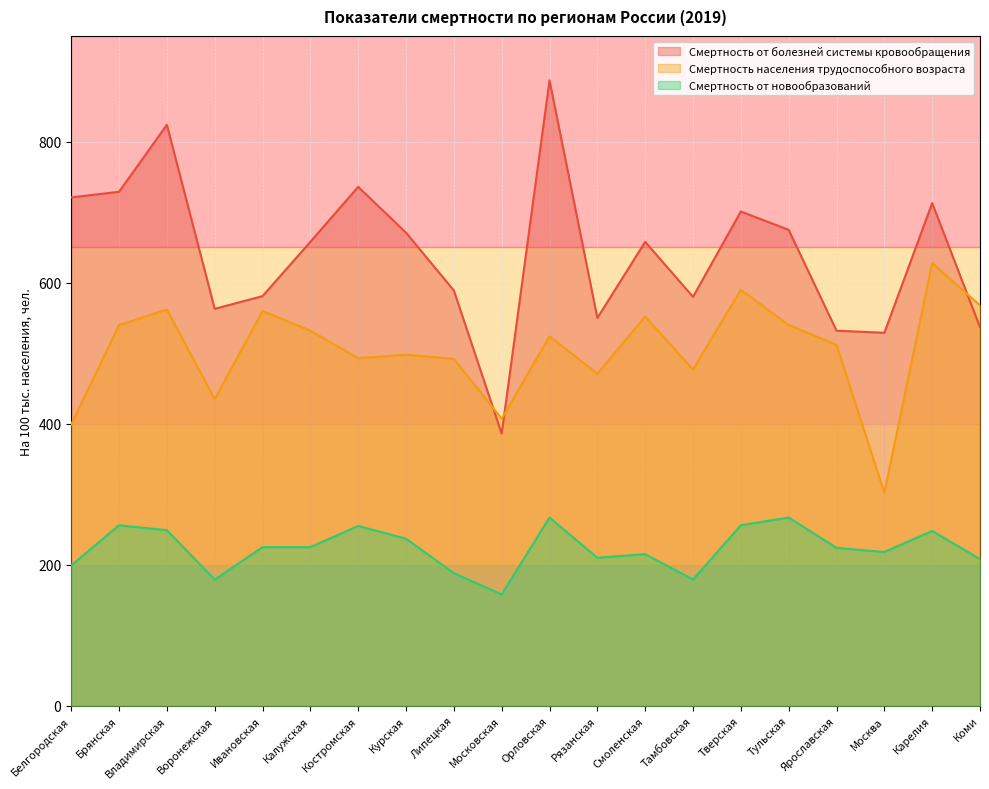

What value does the Смертность от болезней системы кровообращения series have at Ивановская, to the nearest 50?

600